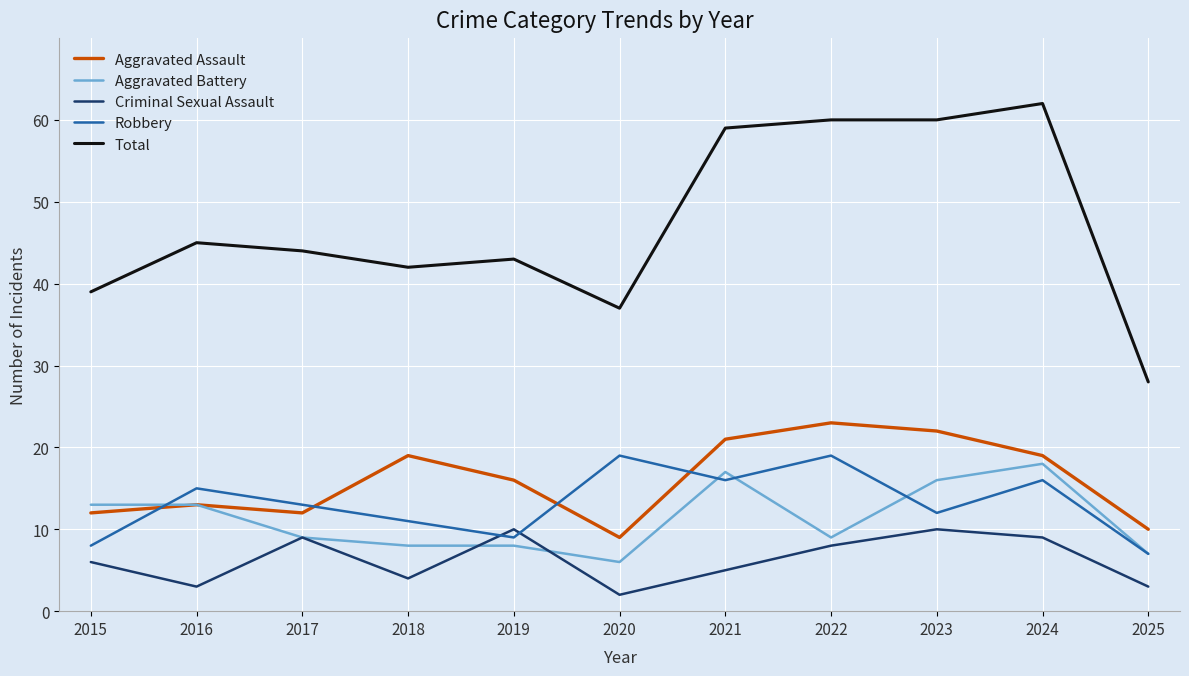

In Criminal Sexual Assault, how many points are higher than both neighbors (excluding endpoints)?

3